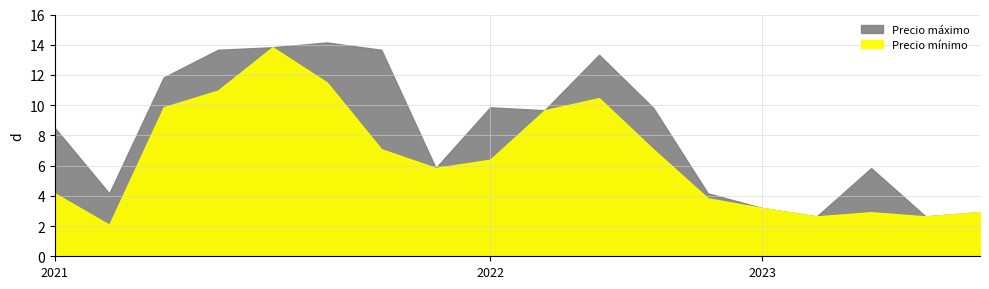

Which series has the largest total across all categories?

Precio max (00 $/Kg)